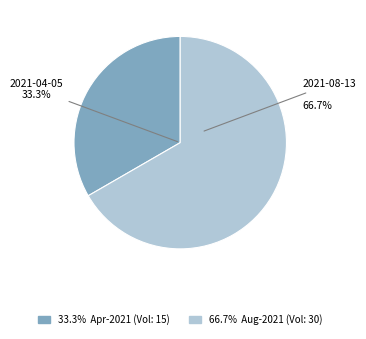

To the nearest percent, what is the difference between the largest and smallest slice percentages?

33%